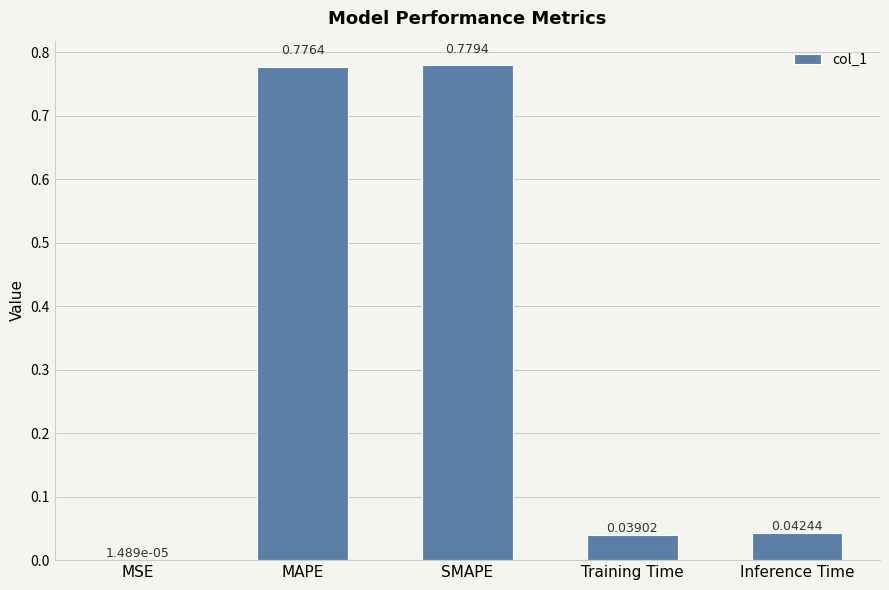

What is the sum of all values?

1.6